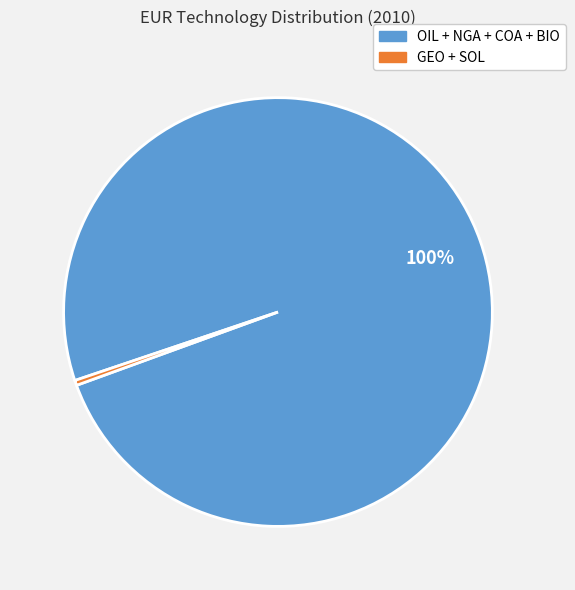

The GEO + SOL slice represents 0% of the pie. True or false?

True